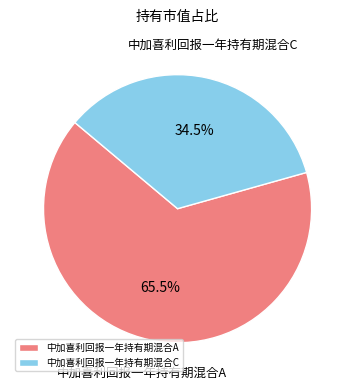

What portion of the pie excludes 中加喜利回报一年持有期混合C?

65.5%